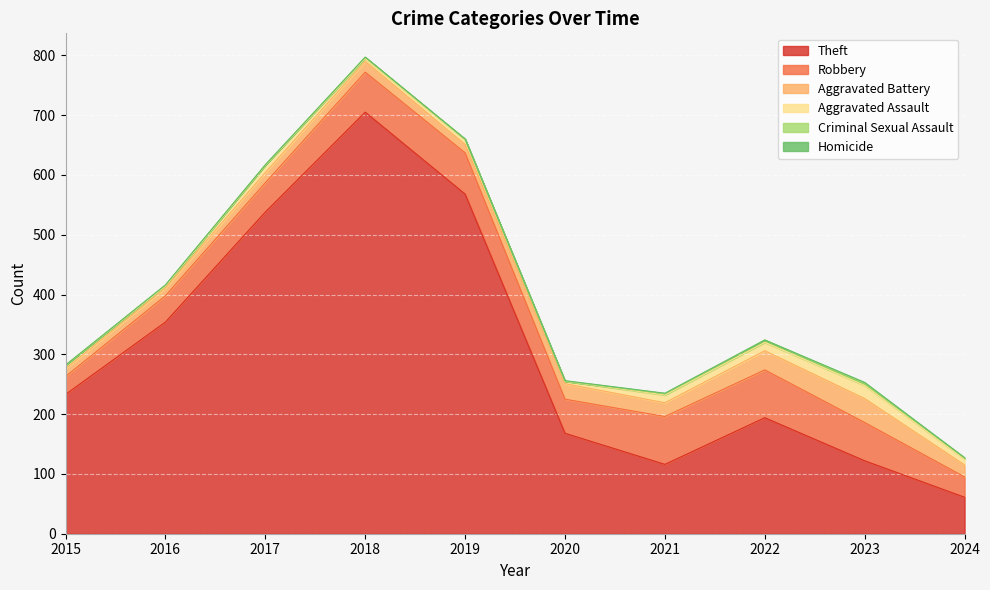

What is the total value across all series at 2023?

253